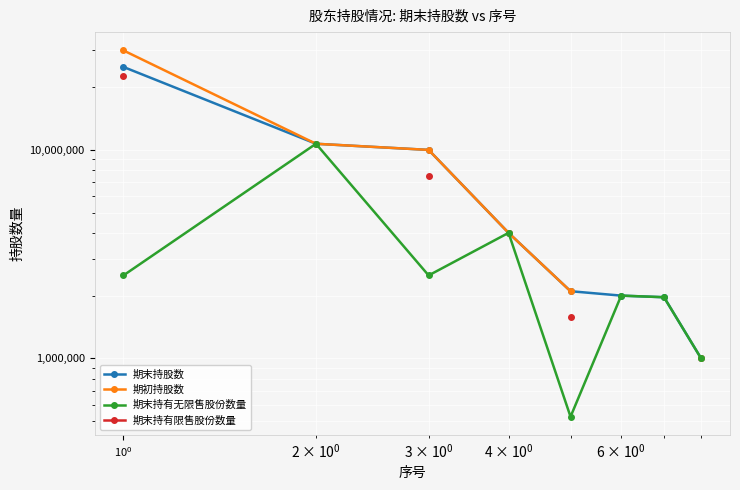

True or false: 期末持有无限售股份数量 and 期末持有限售股份数量 intersect in this chart.

False